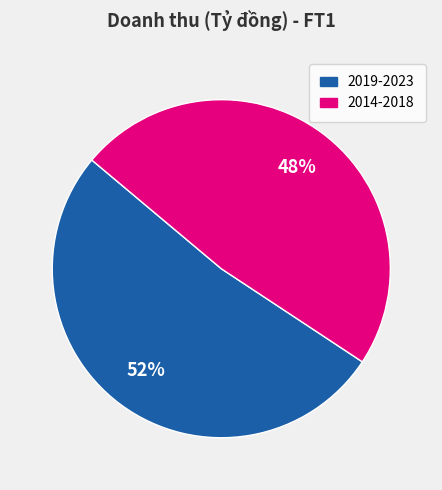

To the nearest percent, what is the average slice percentage?

50%